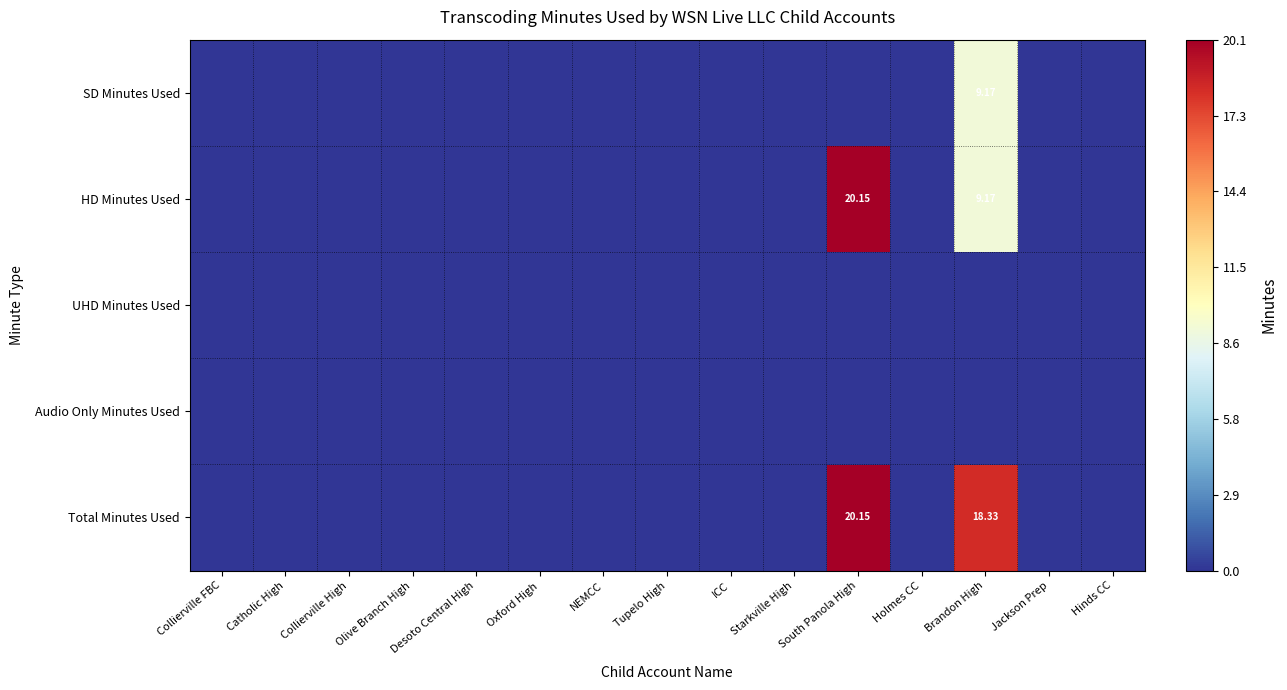

The value of SD Minutes Used at Collierville FBC is 0.0. True or false?

True